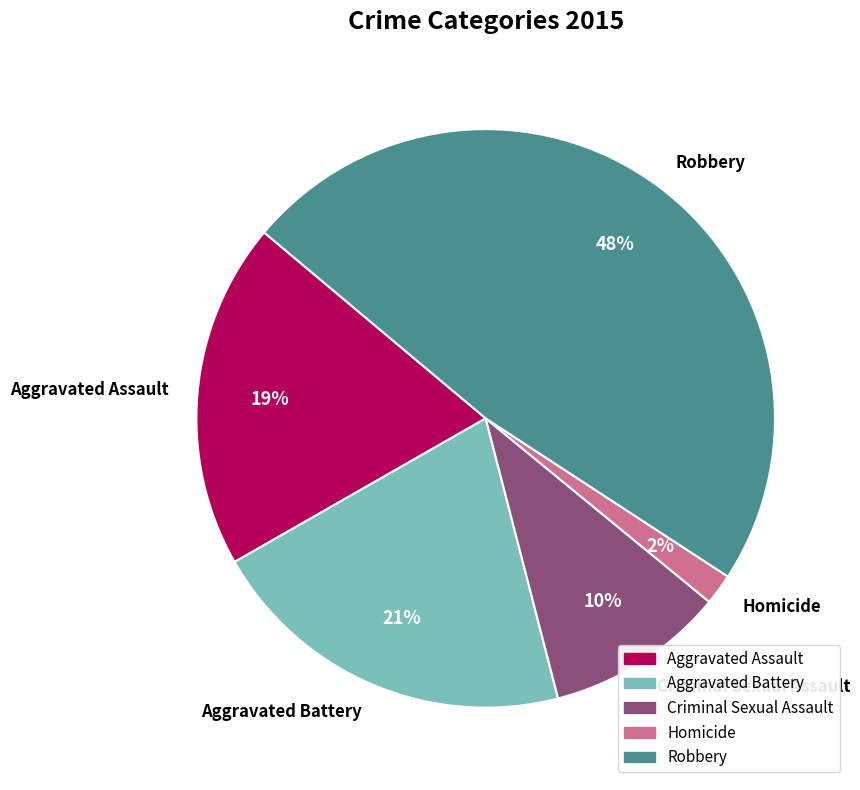

Does Aggravated Battery account for over 50% of the chart?

No